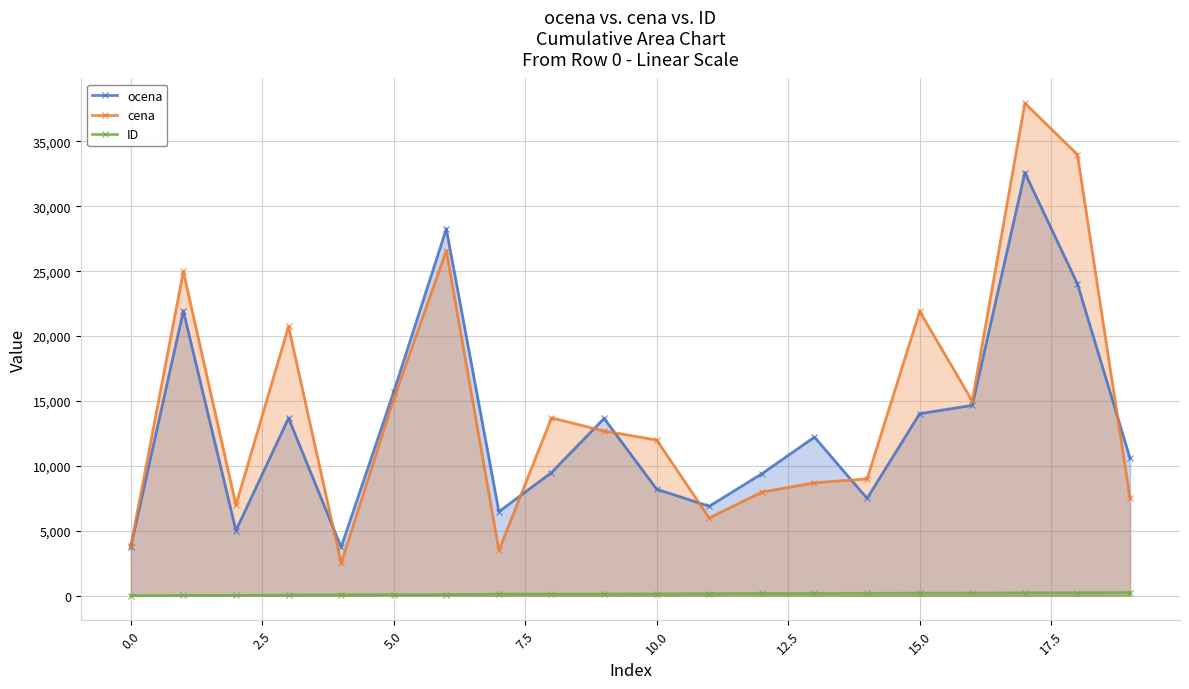

At 18, list the series in order from smallest to largest.

ID, ocena, cena